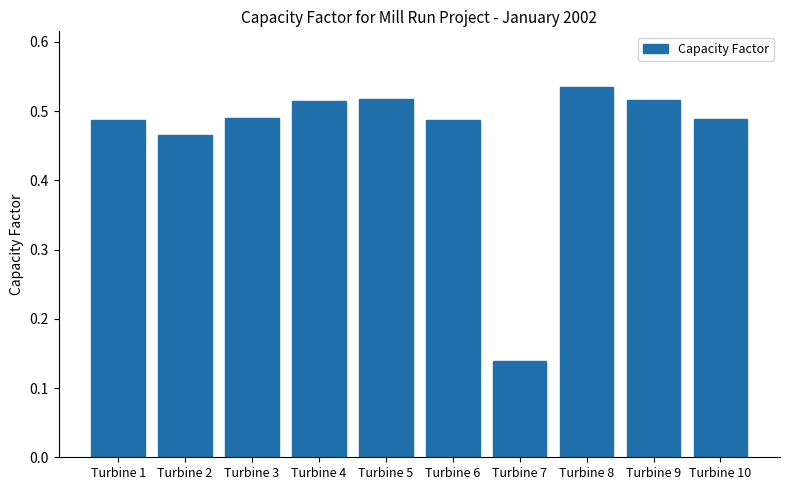

Count the values in the range 0 to 1.

10